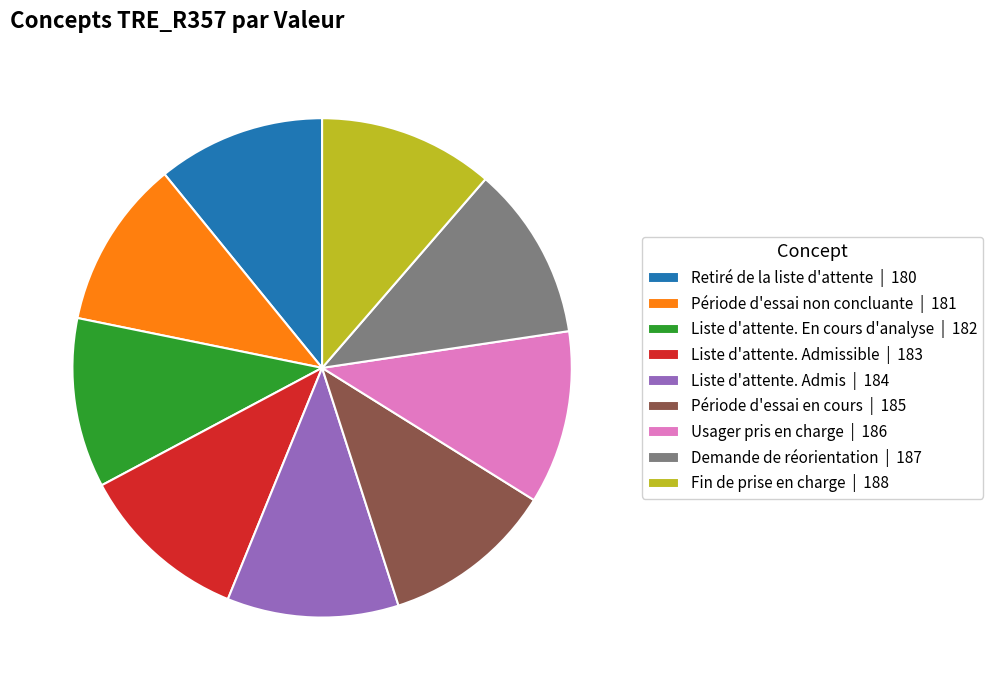

Is Liste d'attente. Admis | 184 the majority of the pie?

No